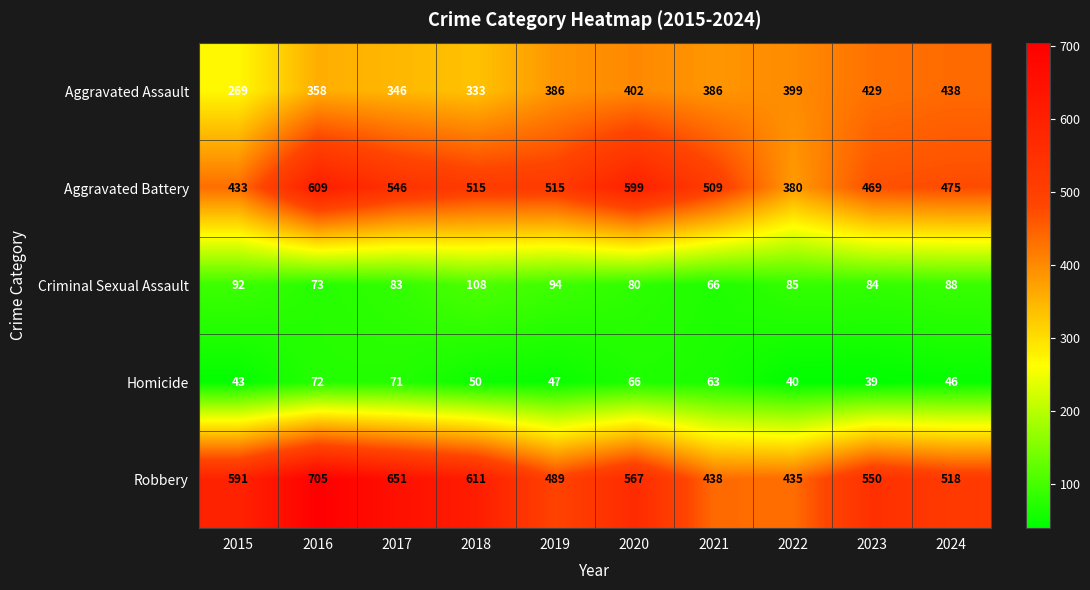

Which series has the largest range (max minus min)?

Robbery